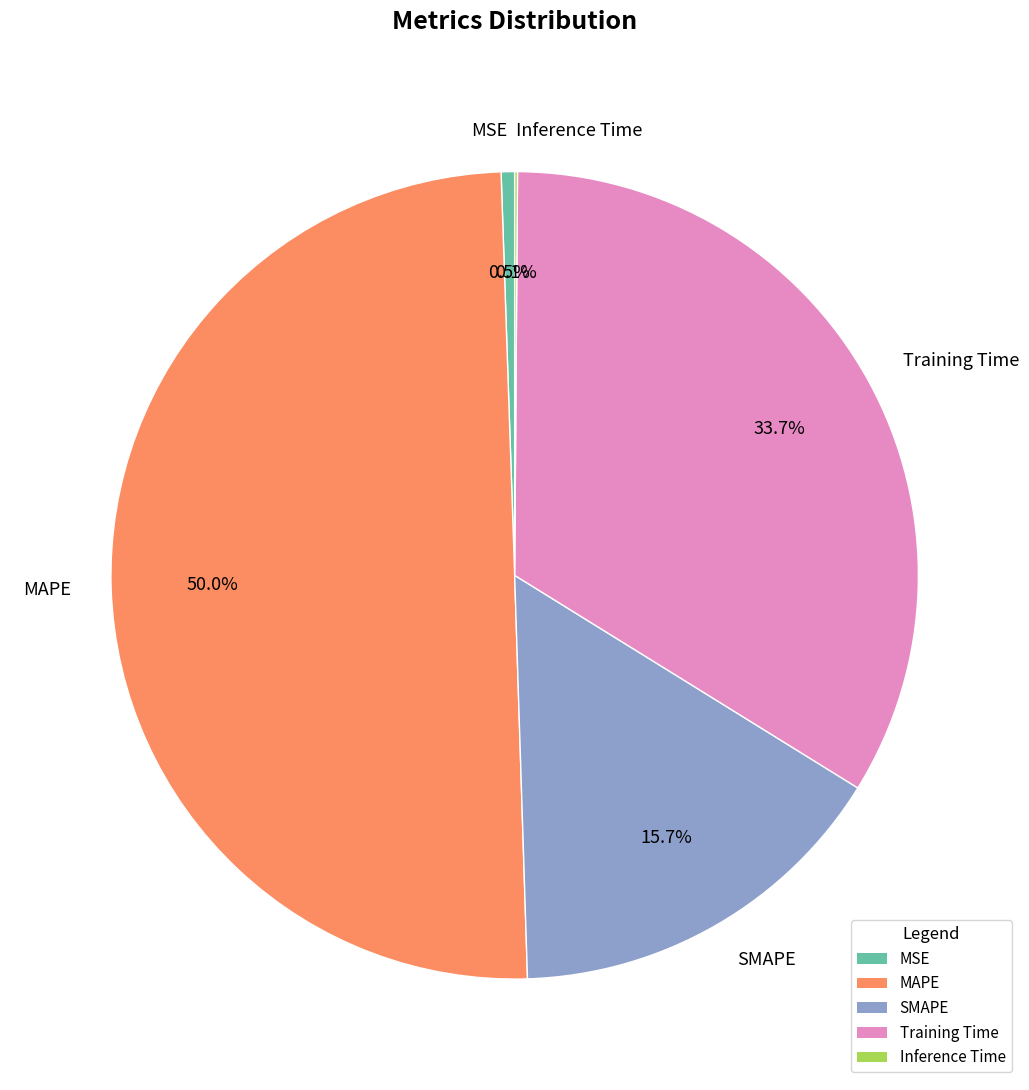

Between Training Time and MSE, which is larger?

Training Time